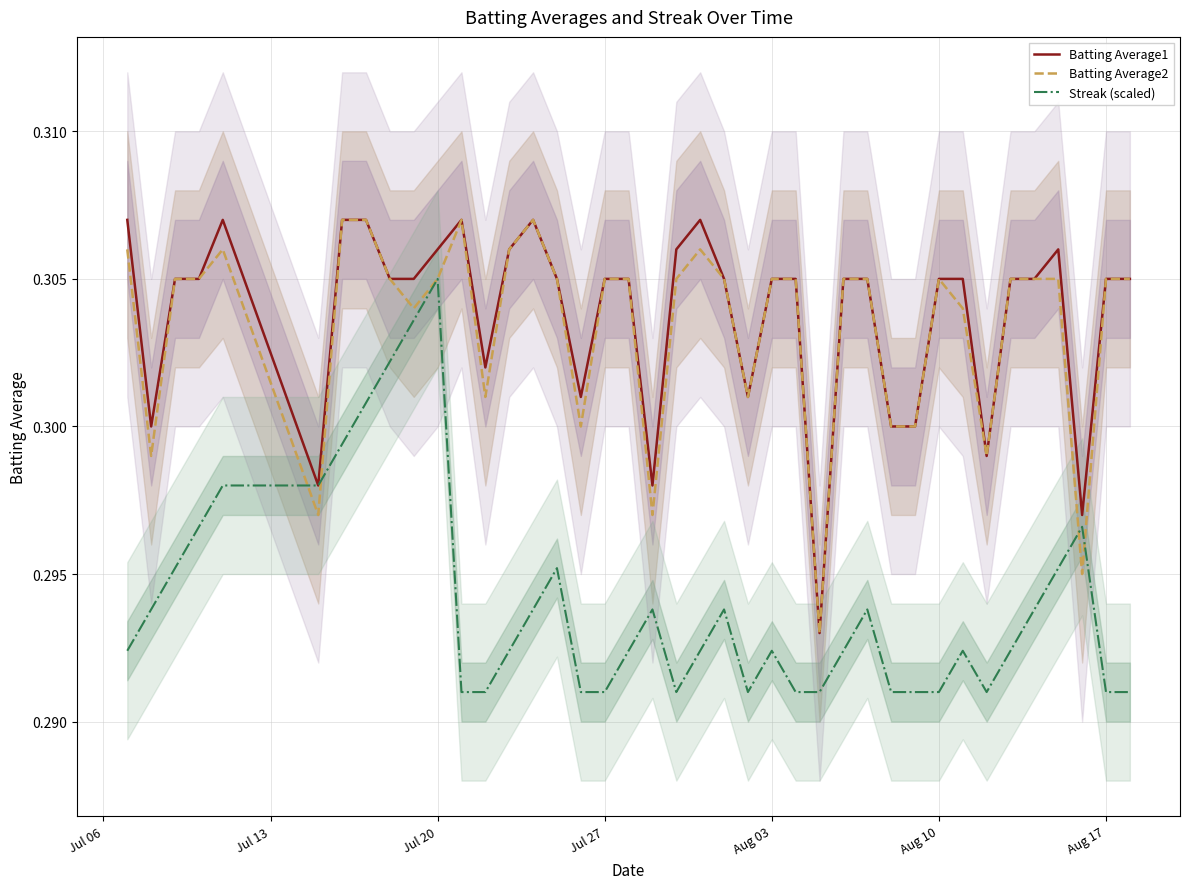

At which category does the chart reach its peak across all series?

Jul 06